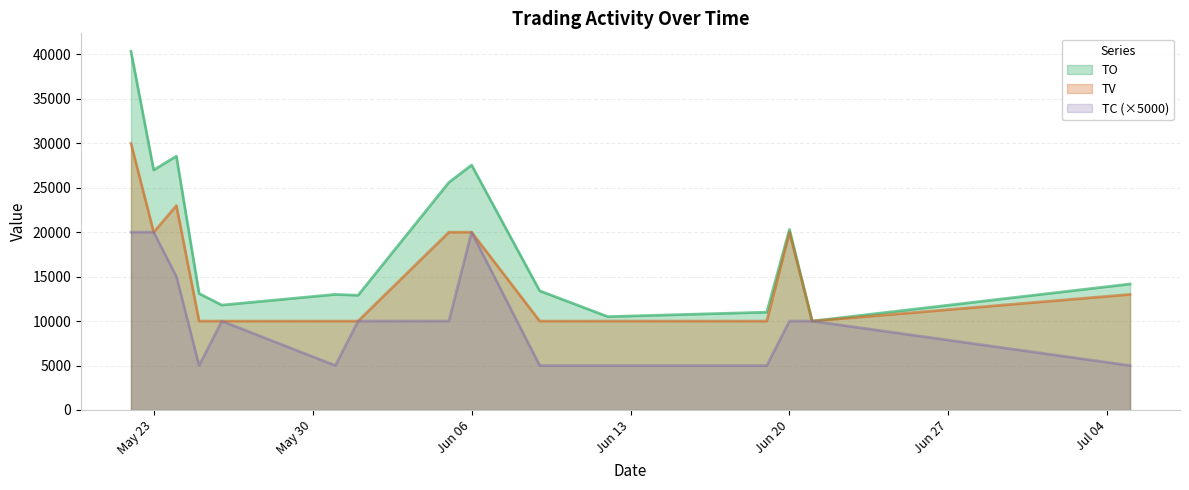

True or false: TC and TO intersect in this chart.

False